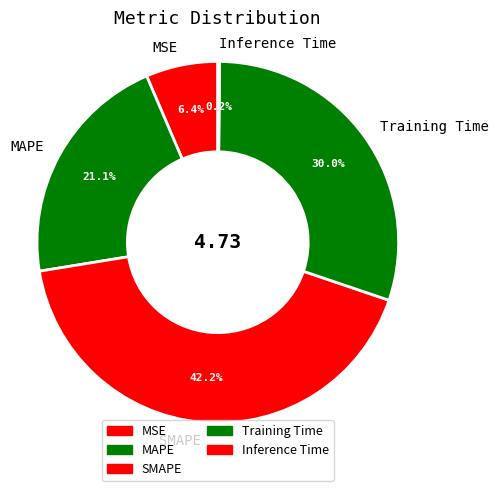

To the nearest percent, what is the difference between the MSE and Training Time slice percentages?

24%